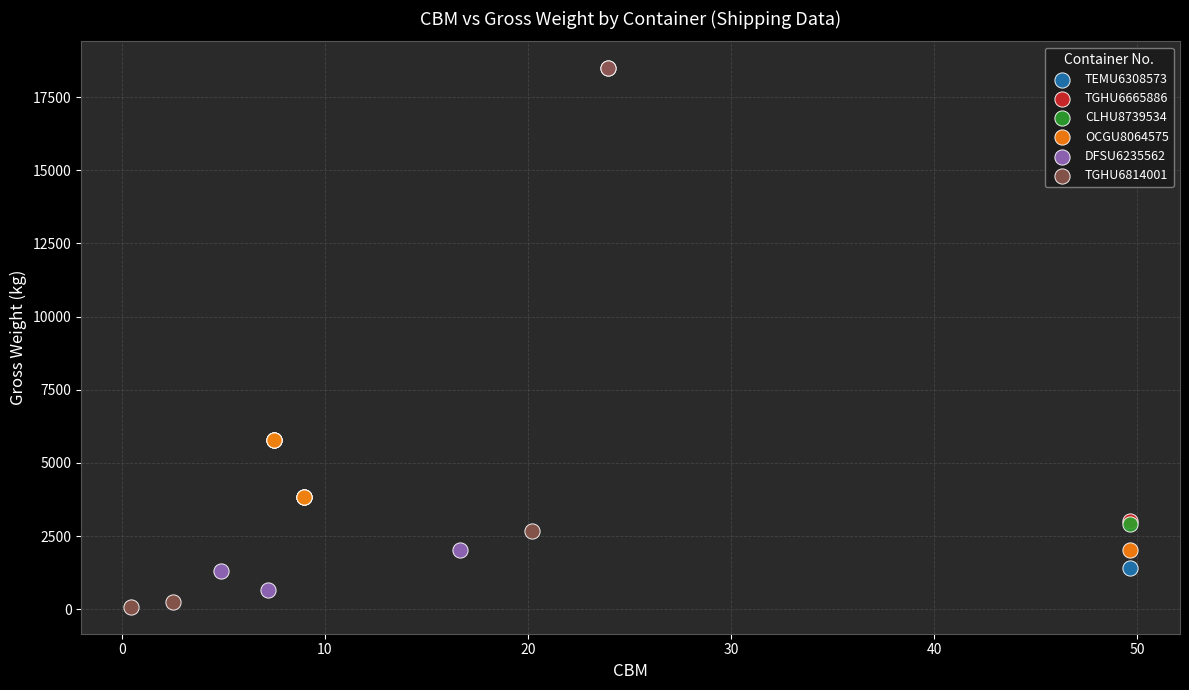

Which series has the largest Y range (max minus min)?

TGHU6814001